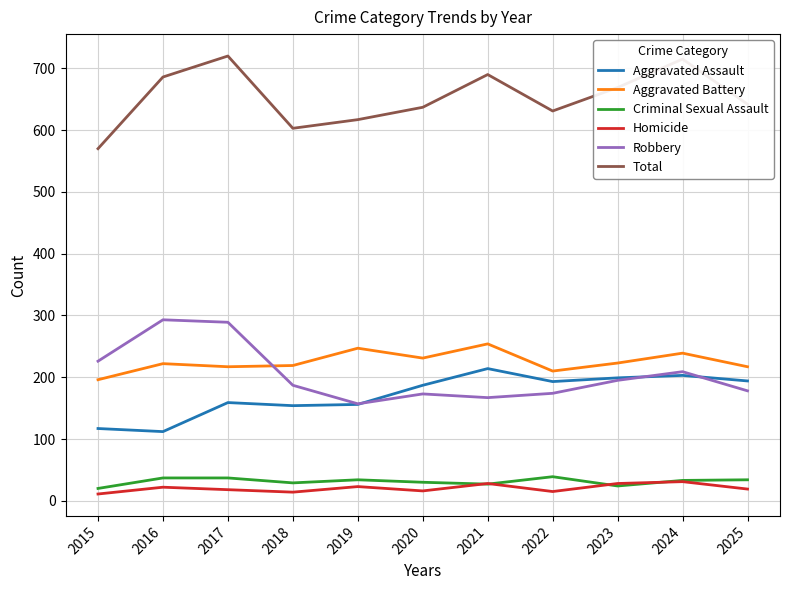

In Aggravated Battery, how many points are higher than both neighbors (excluding endpoints)?

4